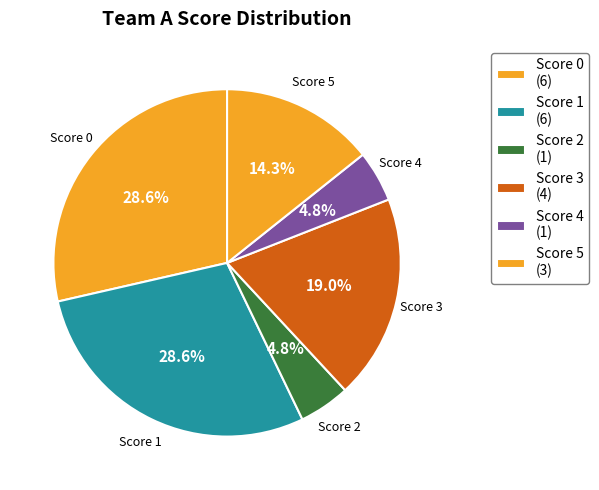

Which category has the smallest portion of the pie?

2